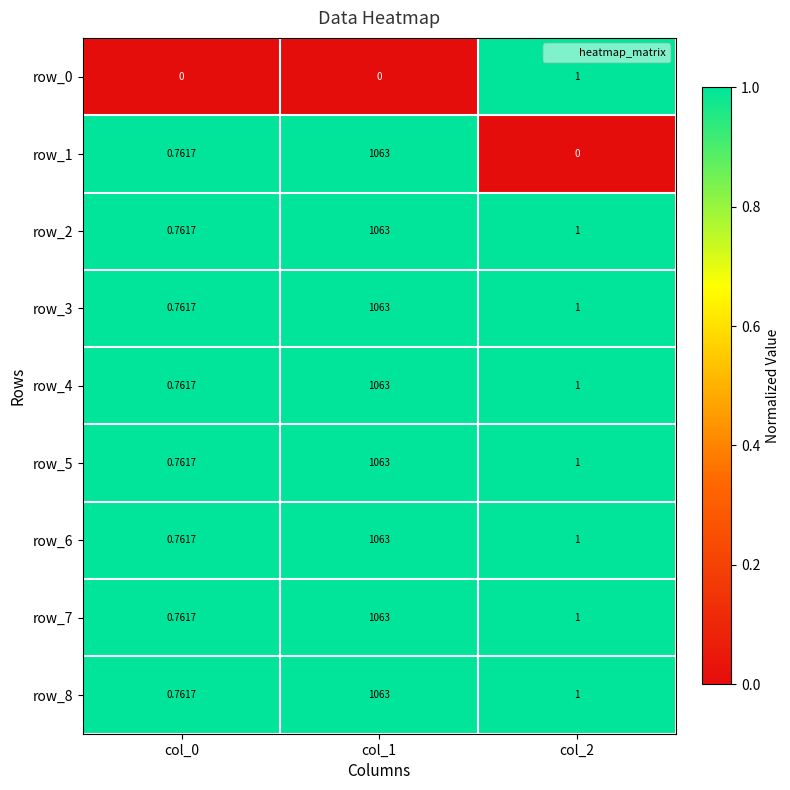

Is the value of row_5 at col_0 greater than the value of row_4 at col_1?

No